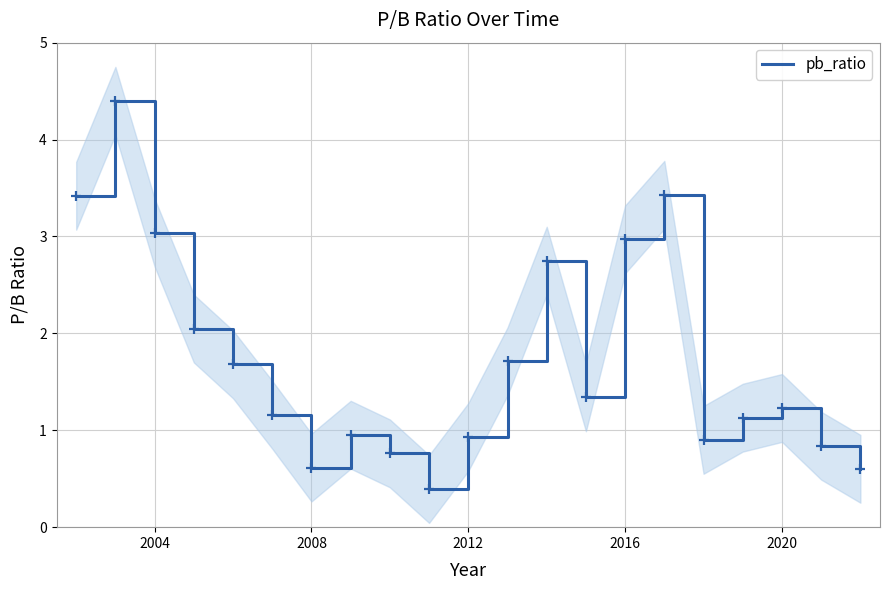

What is the average value?

1.7